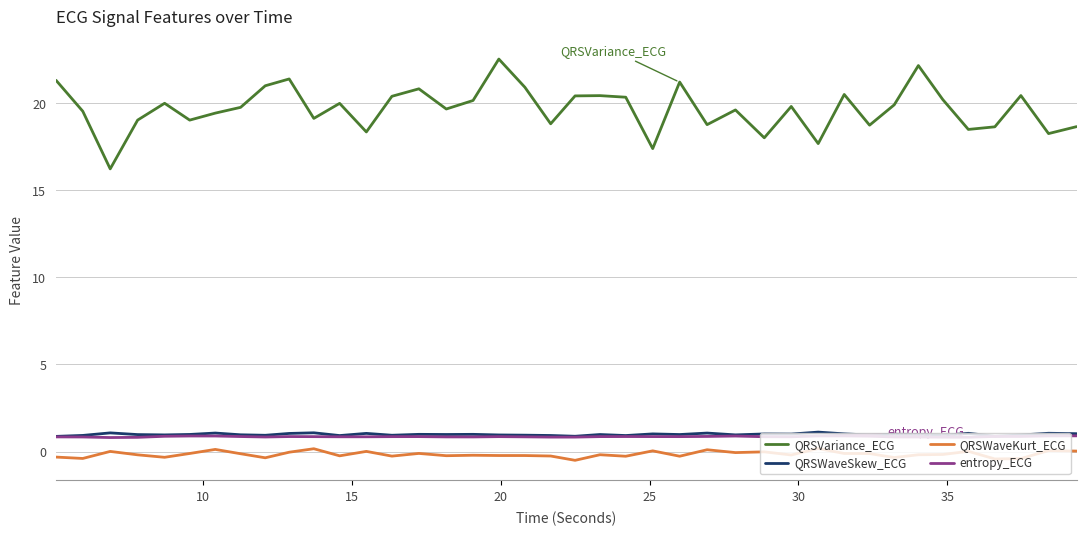

What is the minimum value shown in the chart?

-0.5